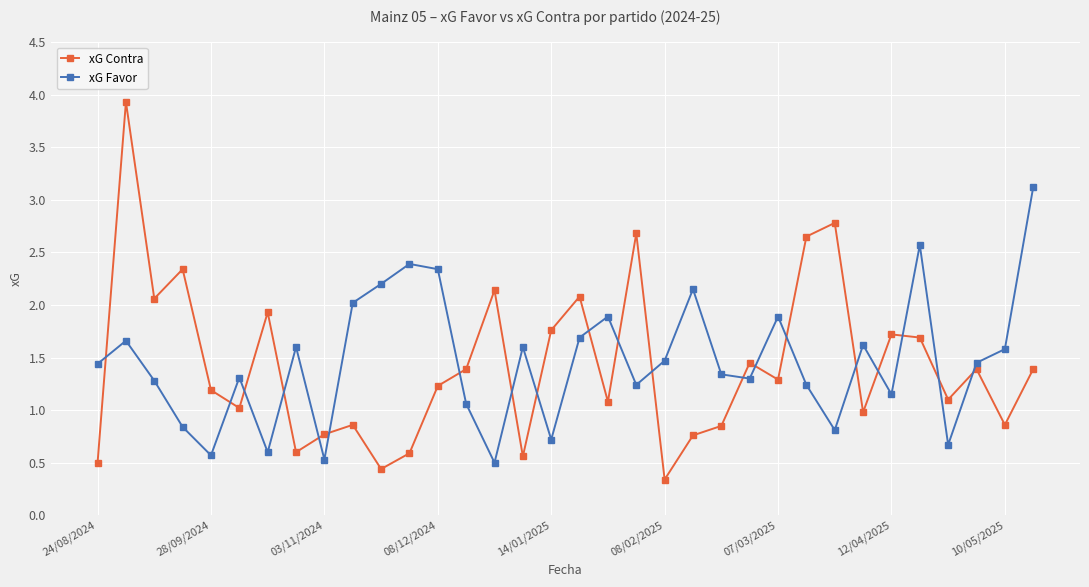

List the series in order of their peak value, highest first.

xG Contra, xG Favor